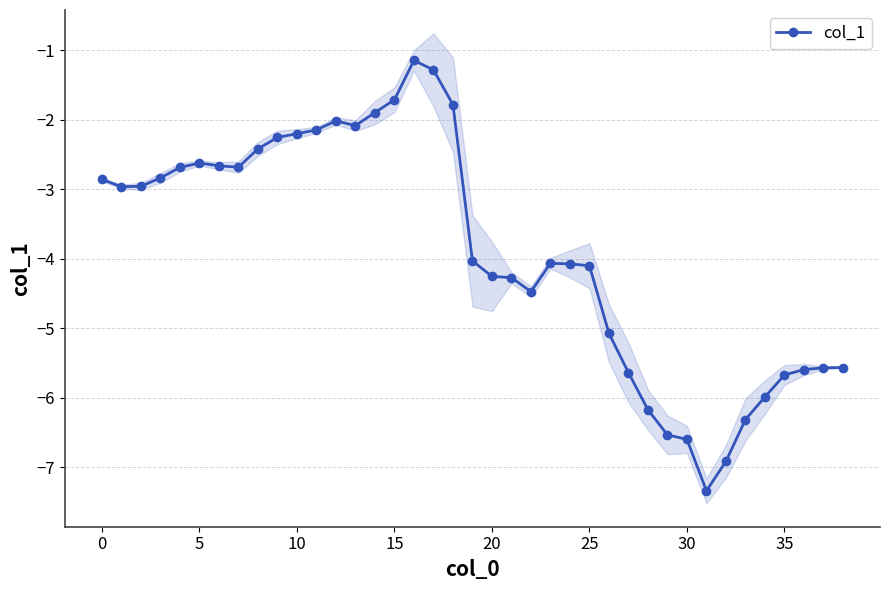

Reading left to right, extract all data points from this chart.

-2.9	-3.0	-3.0	-2.8	-2.7	-2.6	-2.7	-2.7	-2.4	-2.3	-2.2	-2.1	-2.0	-2.1	-1.9	-1.7	-1.1	-1.3	-1.8	-4.0	-4.3	-4.3	-4.5	-4.1	-4.1	-4.1	-5.1	-5.6	-6.2	-6.5	-6.6	-7.3	-6.9	-6.3	-6.0	-5.7	-5.6	-5.6	-5.6